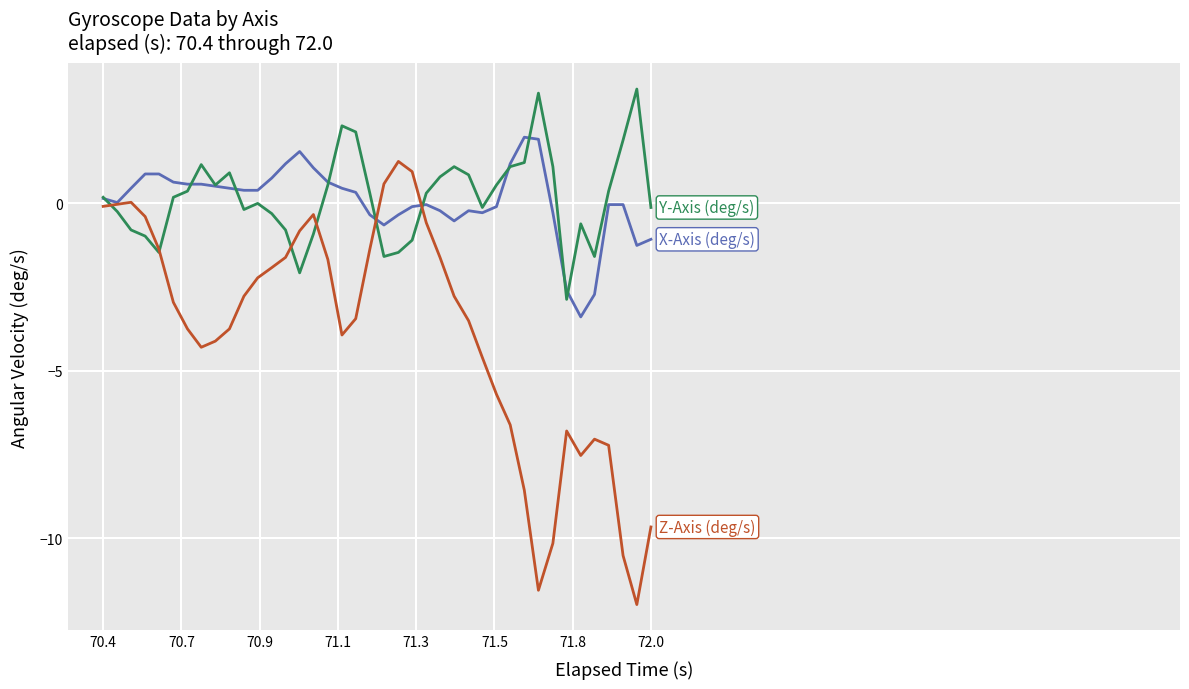

Count the number of data series in this chart.

3